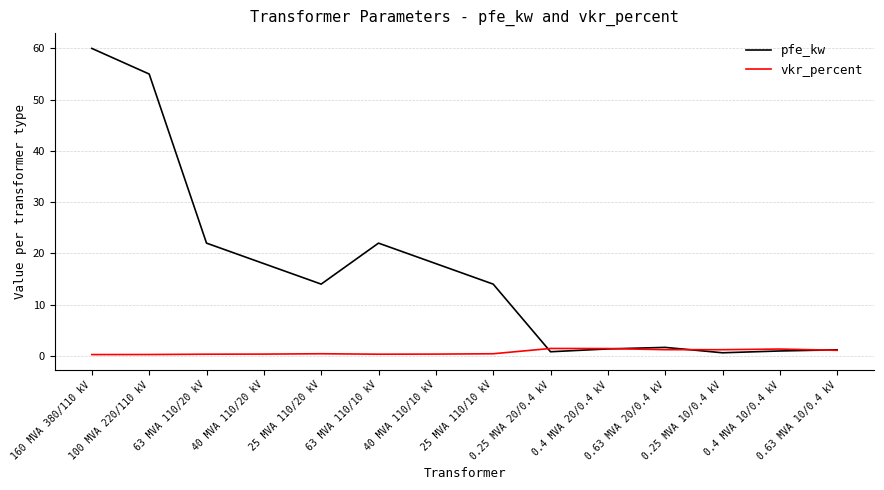

Which series has the widest spread of values?

pfe_kw